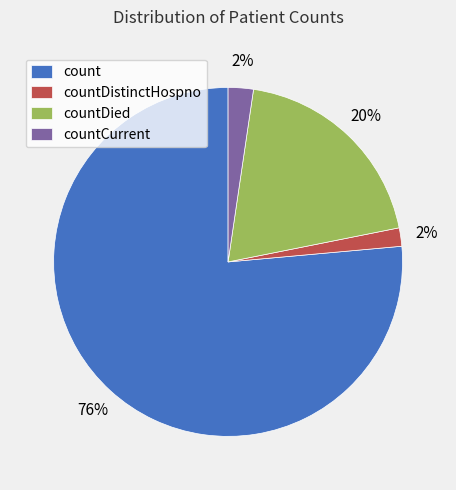

Combined, do countCurrent and countDistinctHospno account for over 50%?

No